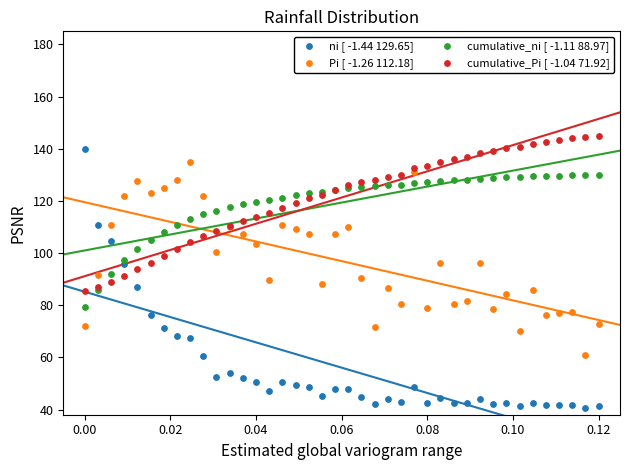

Which series contains the lowest Y value?

ni [ -1.44 129.65]